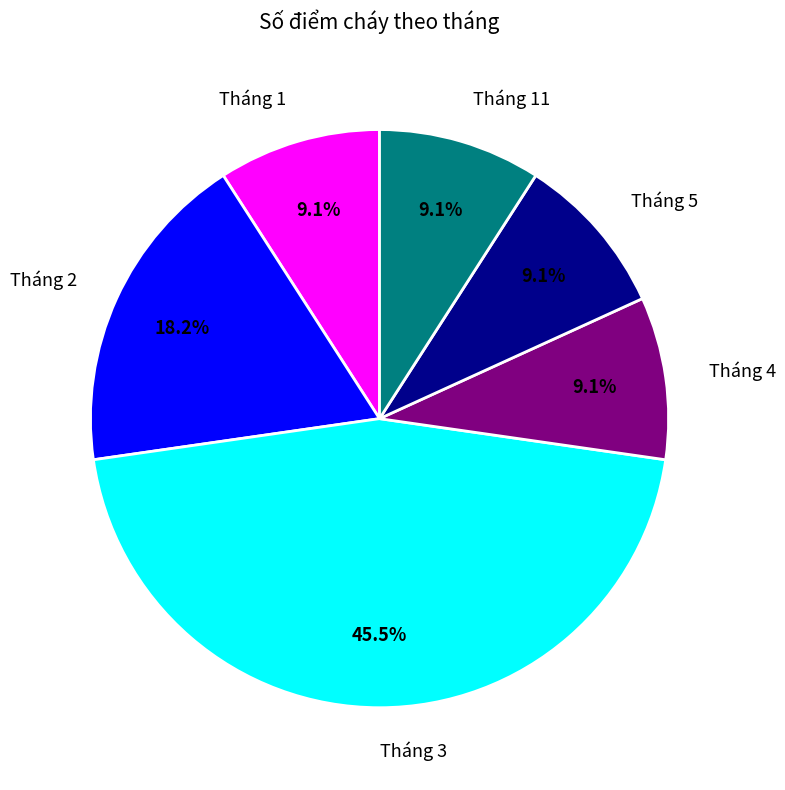

Does Tháng 3 account for over 50% of the chart?

No